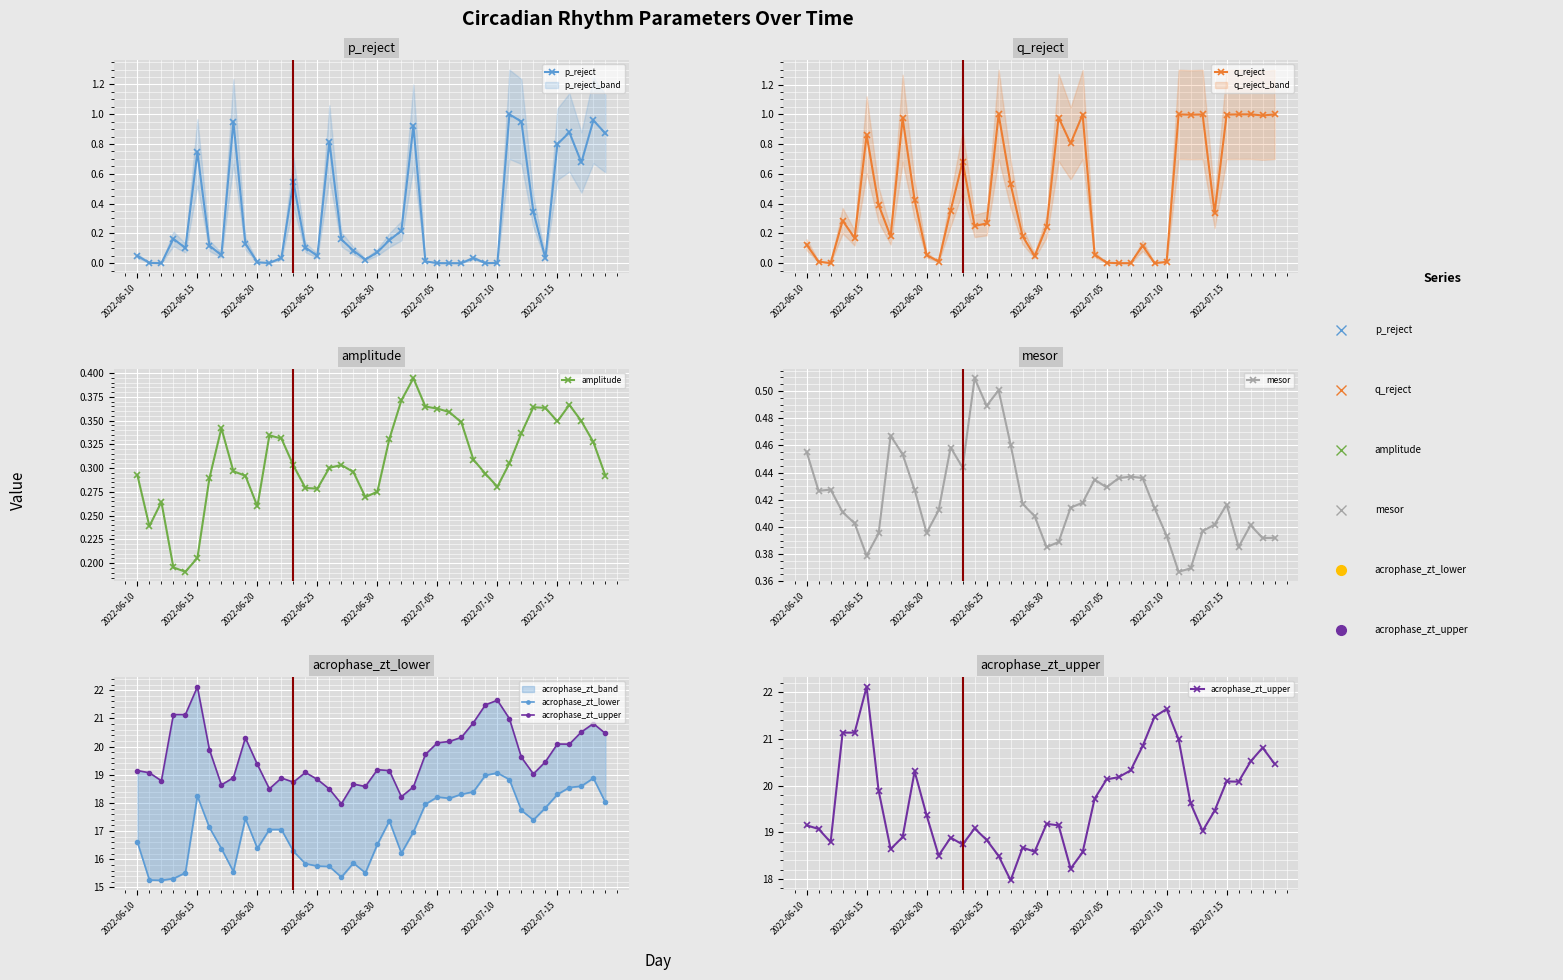

How many lines are shown in the chart?

6